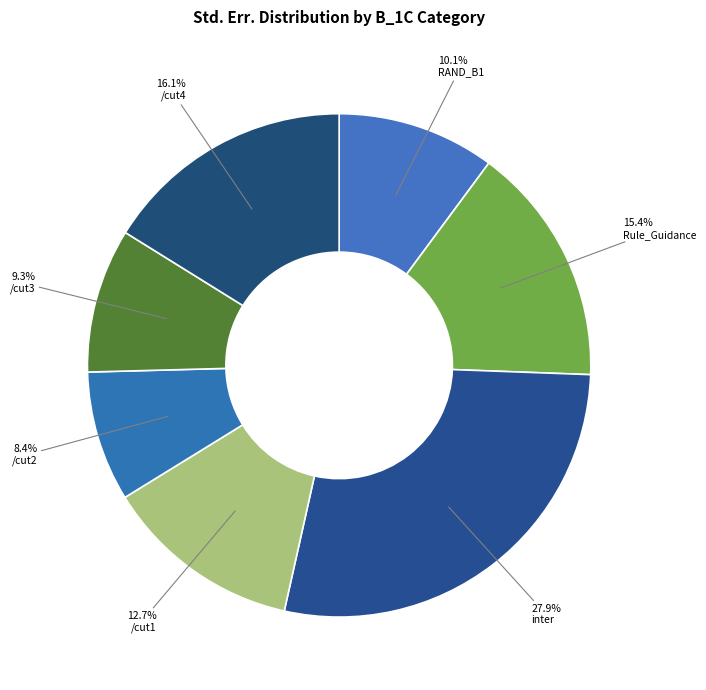

Is it true that inter is 28% of the pie?

True